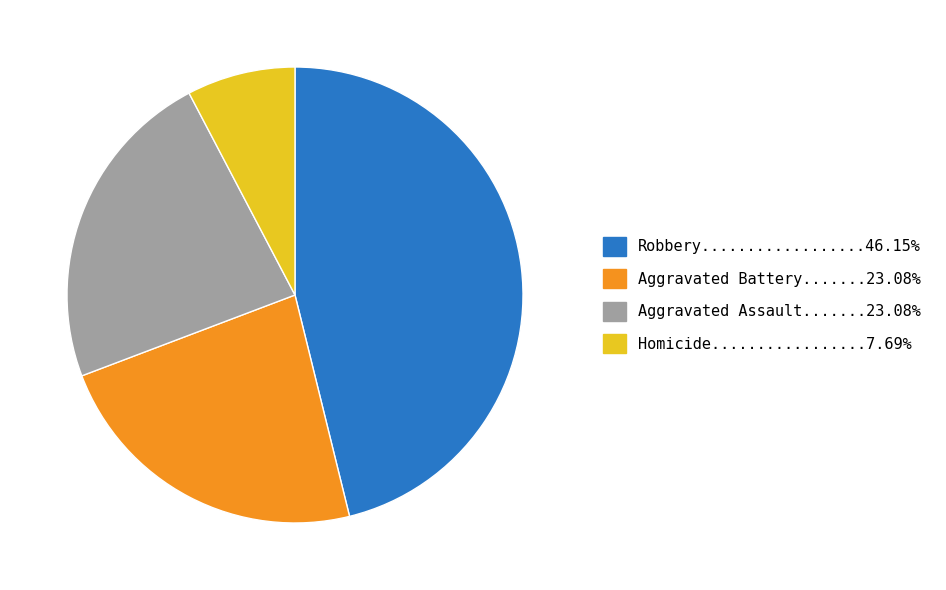

Does any single category account for the majority?

No